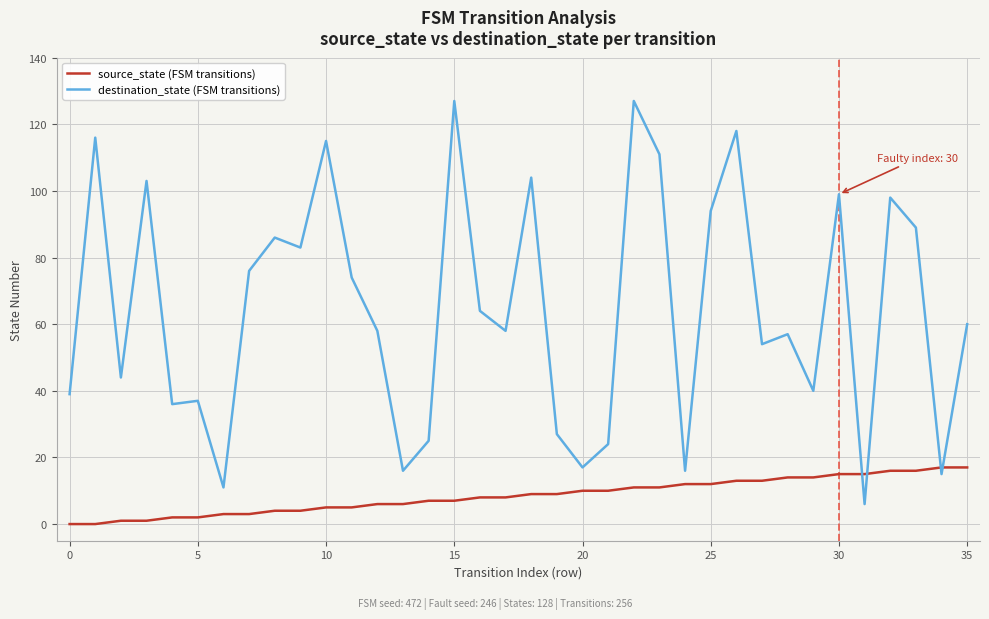

Which series has the largest range (max minus min)?

destination_state (FSM transitions)